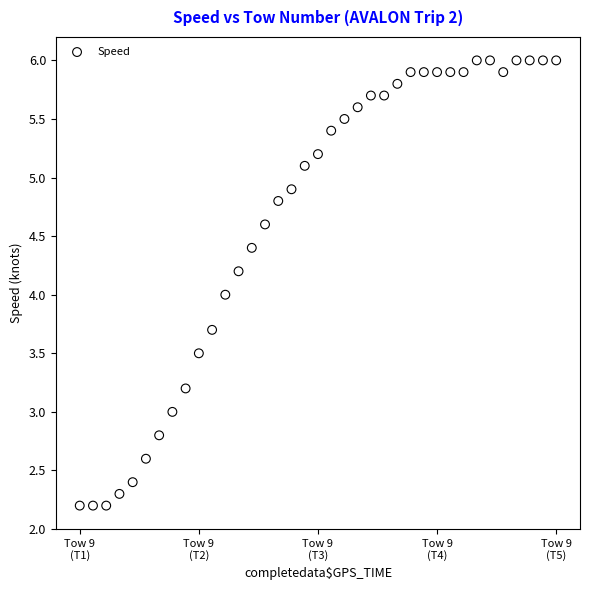

What is the range of Y values (max minus min)?

3.8